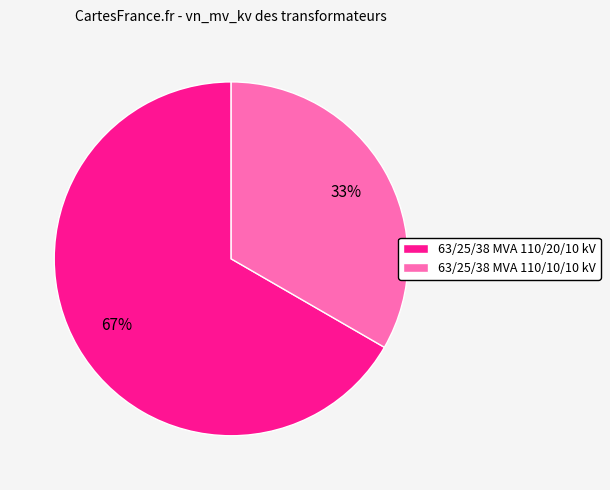

Which category has the smallest portion of the pie?

63/25/38 MVA 110/10/10 kV